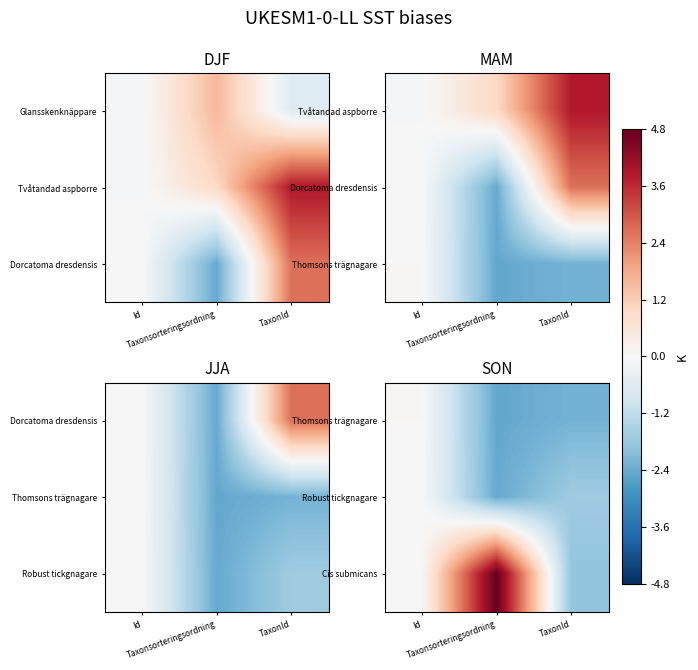

Which label corresponds to the smallest value in the chart?

Taxonsorteringsordning